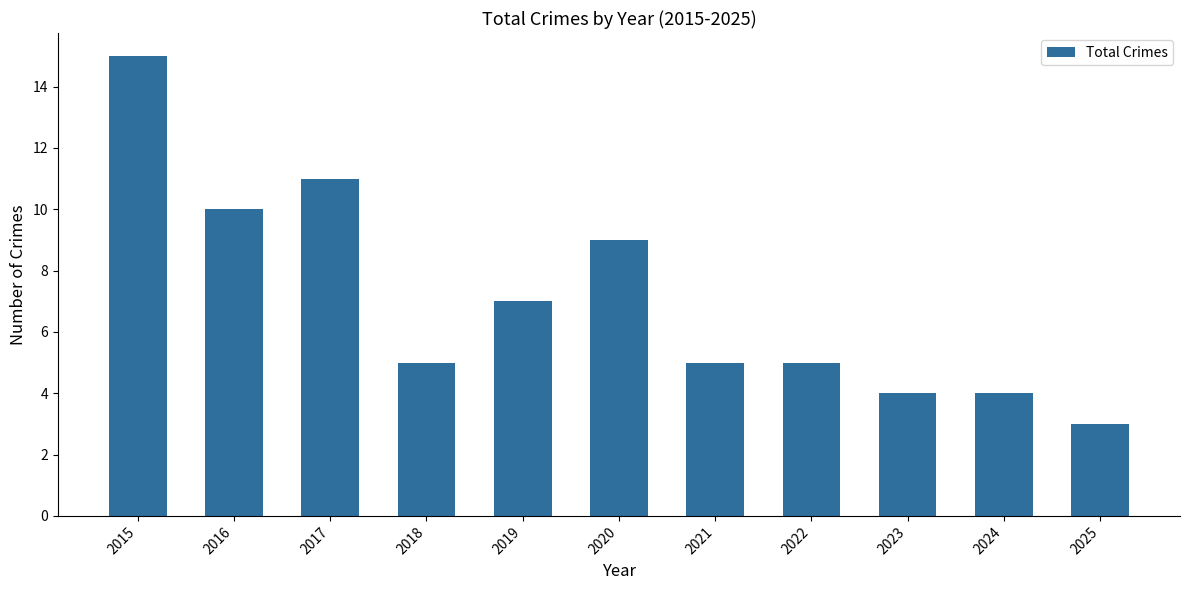

How many bars are there in total?

11